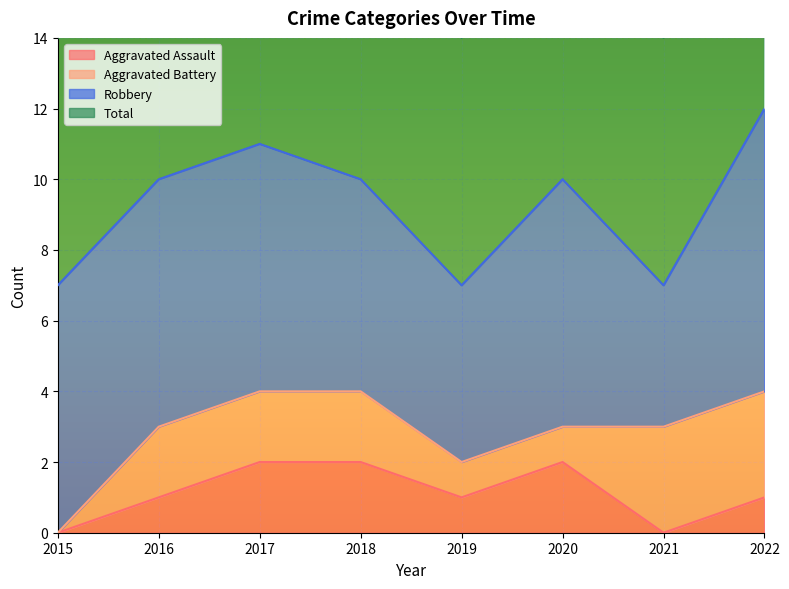

At which category does Aggravated Assault reach its first local peak?

2020